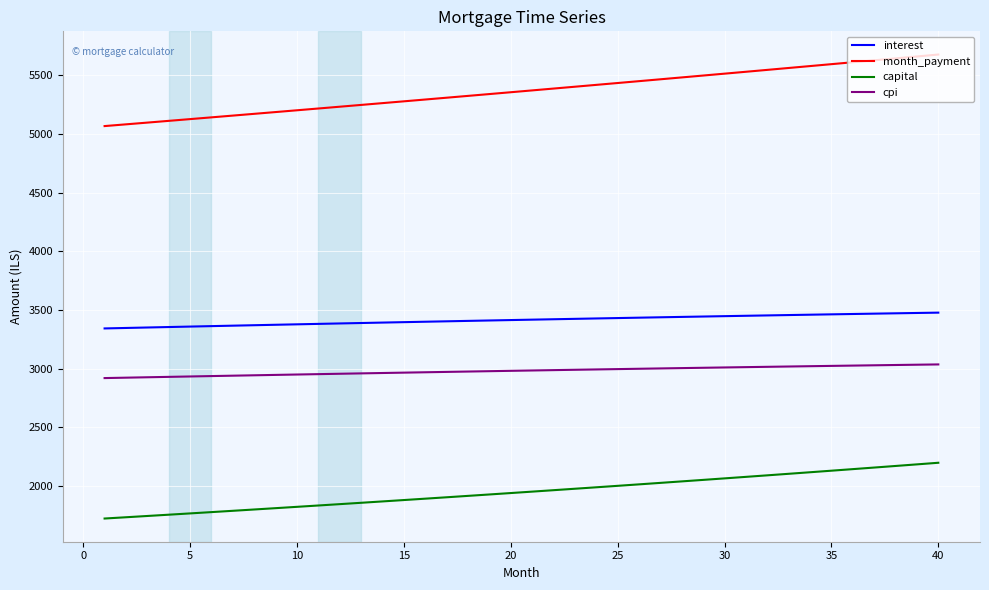

Which series has the widest spread of values?

month_payment